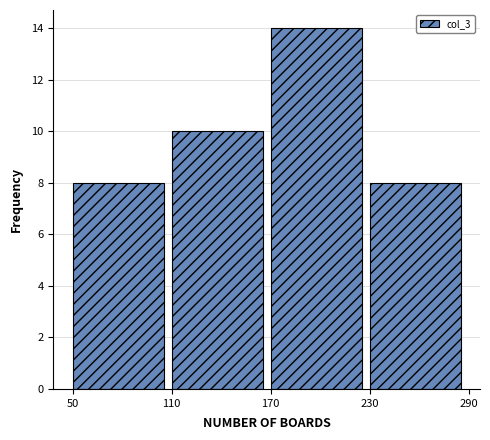

Reading left to right, transcribe this chart: for each bar, give the range it covers on the x-axis and its height. The values are not printed on the chart, so give them approximately, as read against the axis.

50 to 110: 8
110 to 170: 10
170 to 230: 14
230 to 290: 8